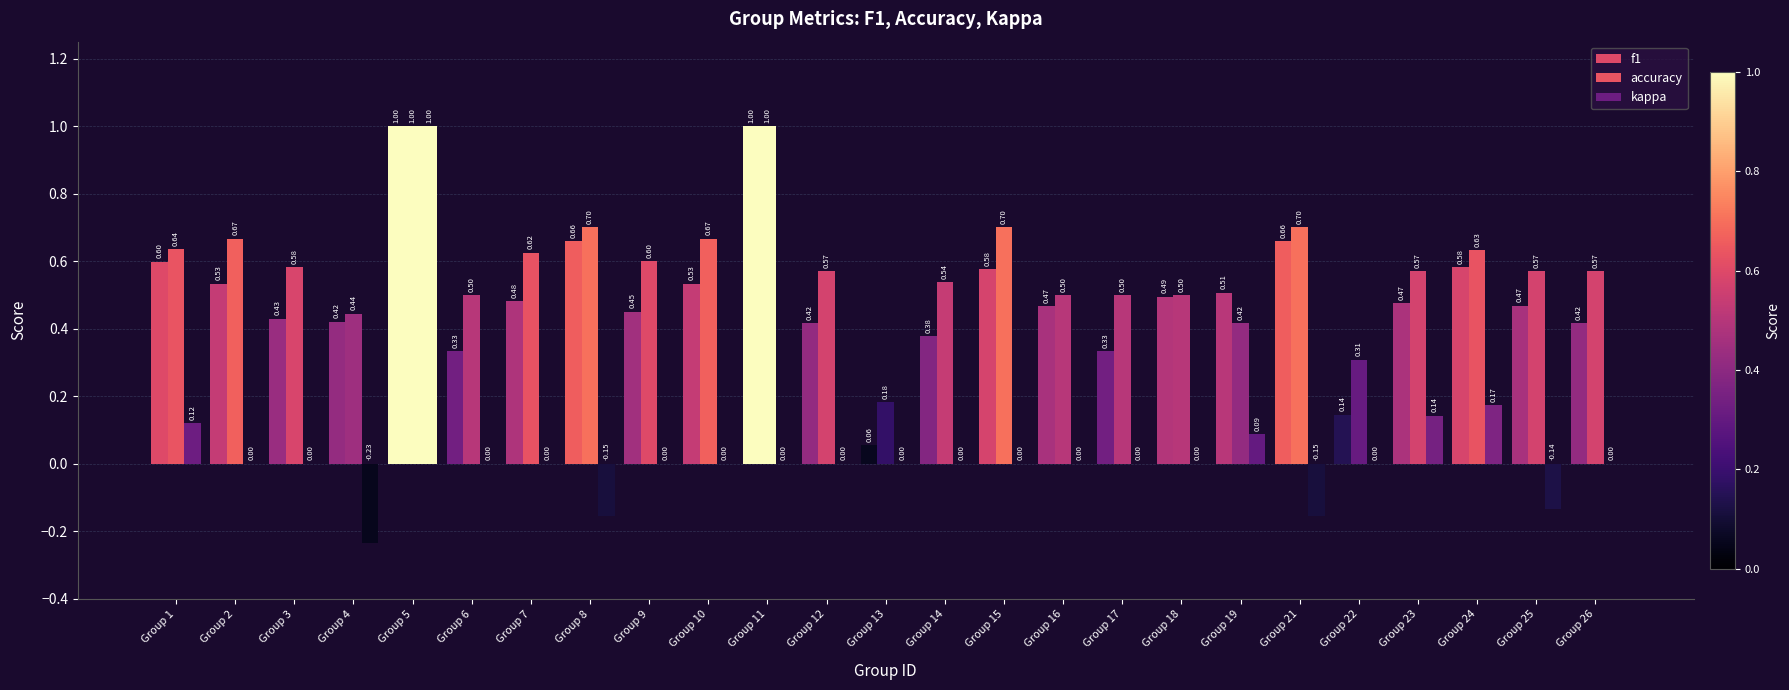

How many groups of bars are there?

25